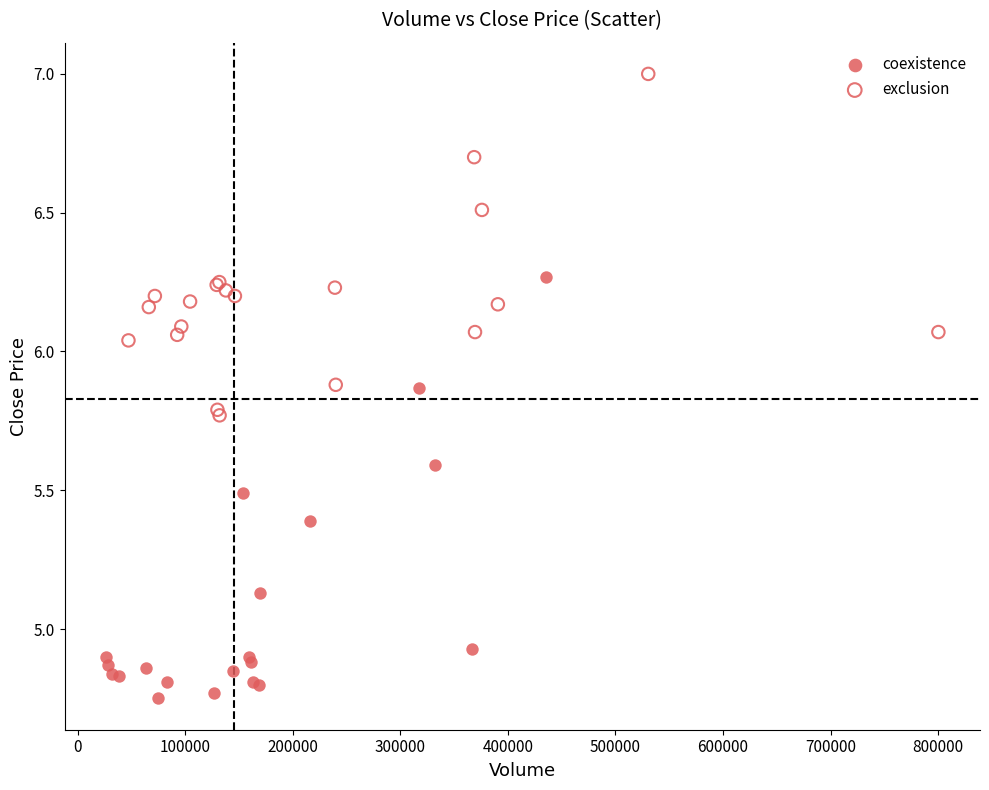

Which series contains the highest Y value?

exclusion